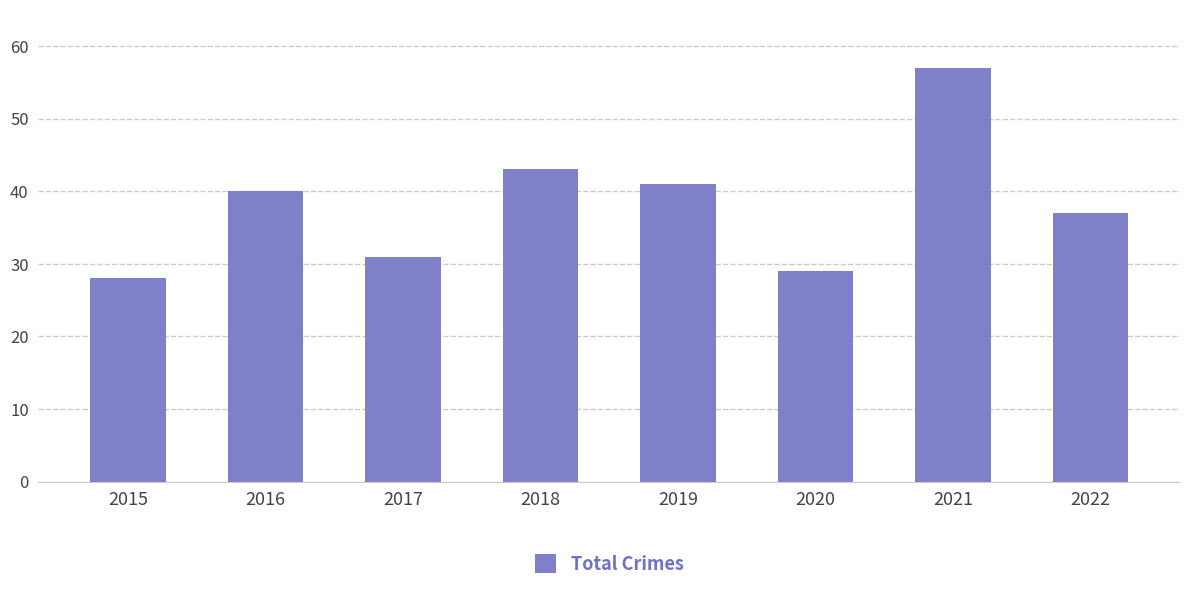

What is the difference between the second highest and minimum values?

15